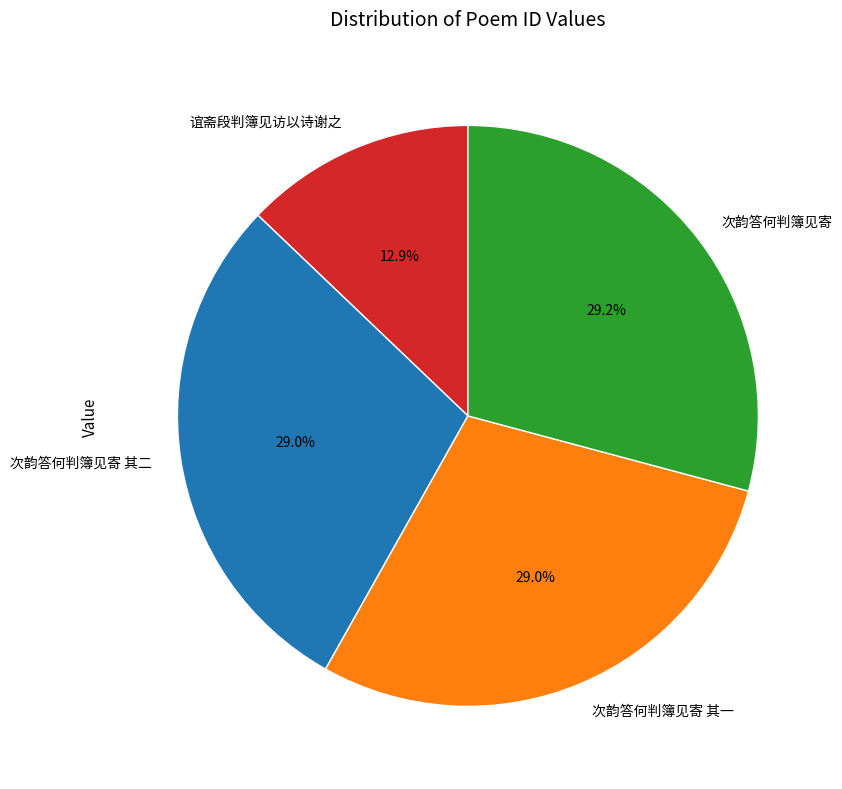

Count the number of slices in the pie.

4